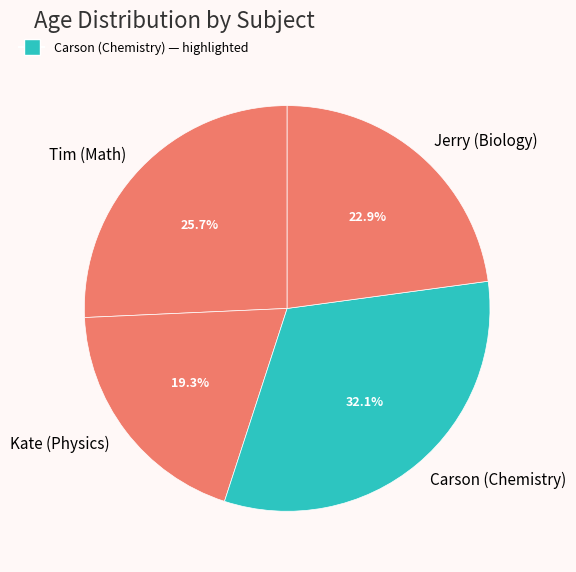

Which has a higher value, Kate (Physics) or Jerry (Biology)?

Jerry (Biology)